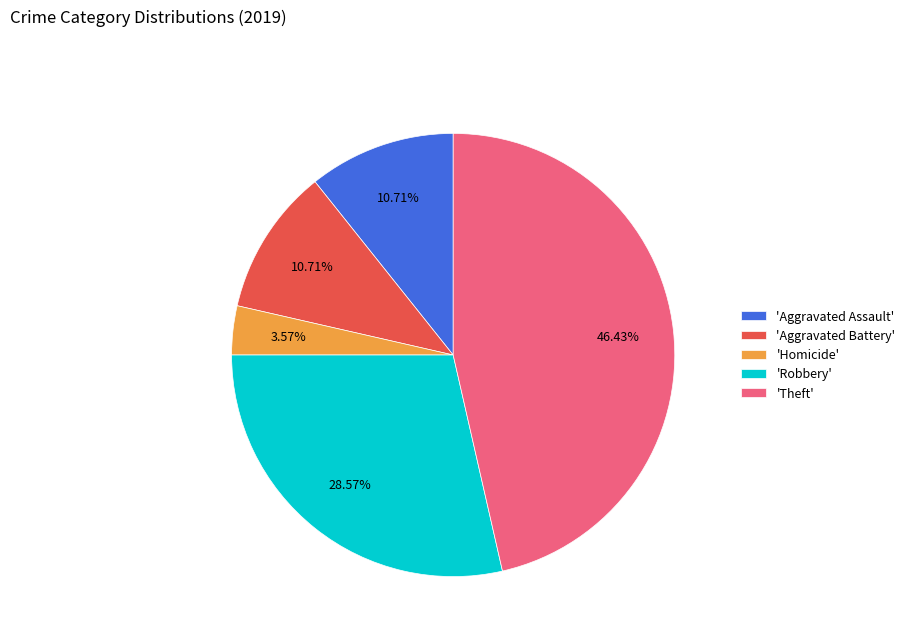

Do 'Theft' and 'Aggravated Assault' together represent more than half of the pie?

Yes